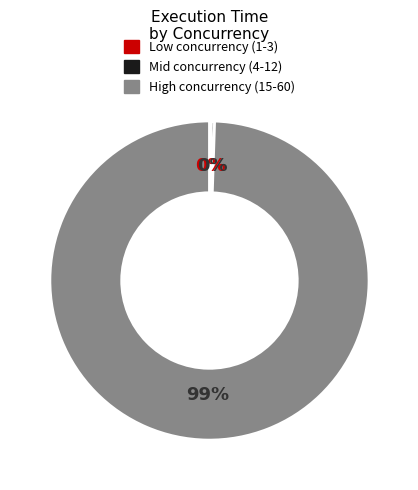

Does any single category account for the majority?

Yes